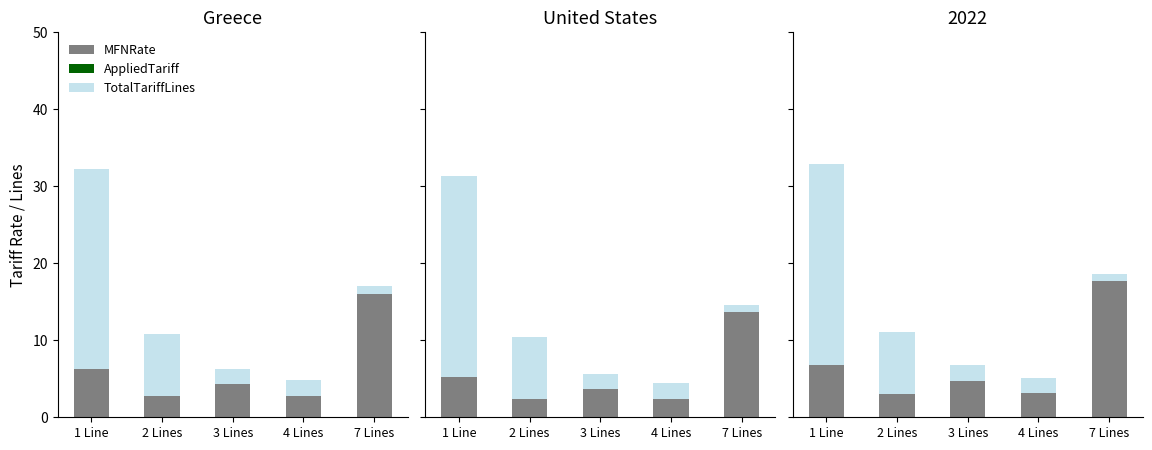

At which label does AppliedTariff reach its peak?

1 Line